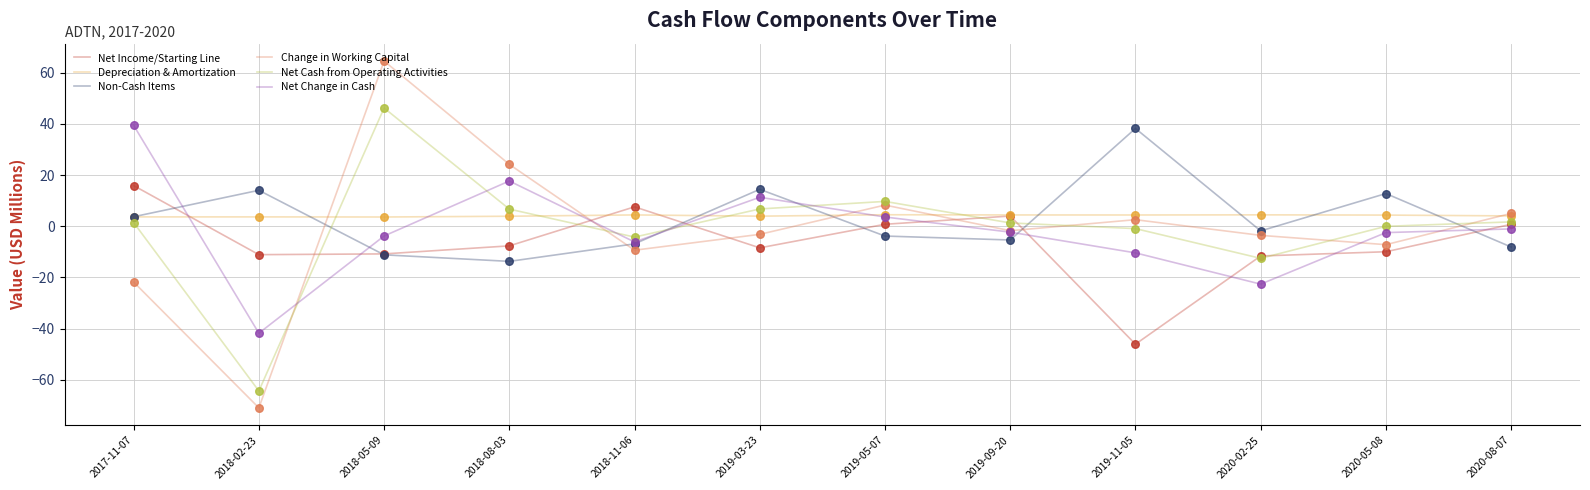

At which category is the sum across all series the highest?

2018-05-09